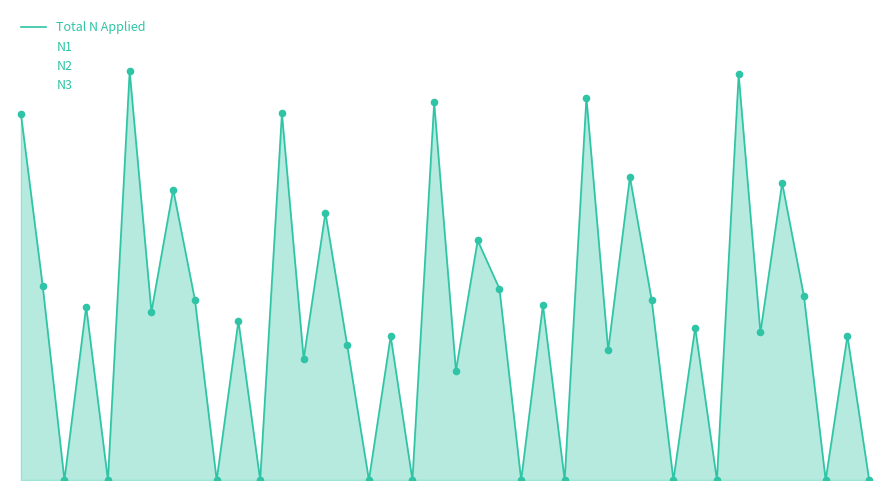

What is the change in value from 16 to 35?

+130.7